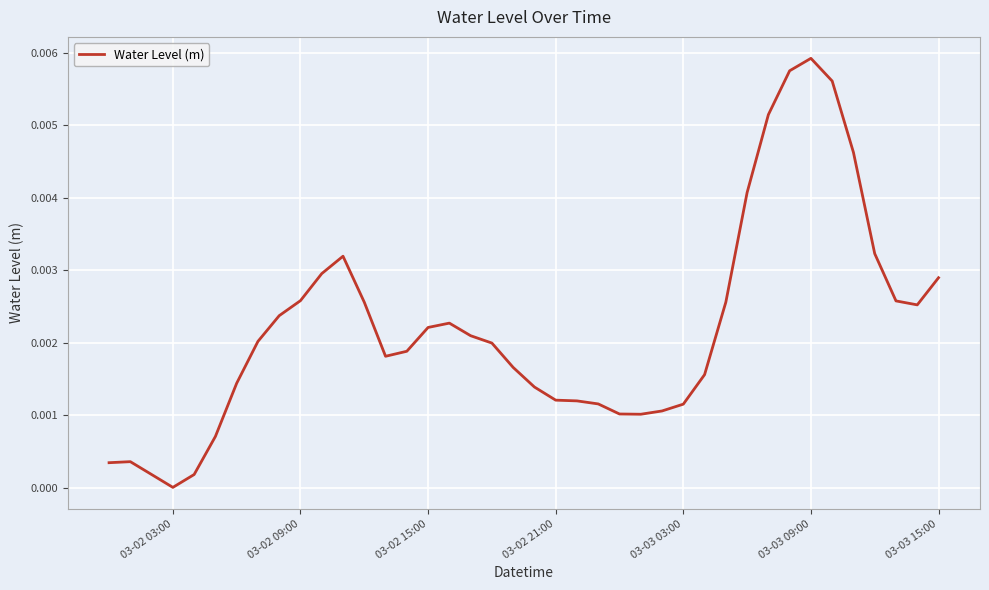

Count the number of categories in the chart.

40